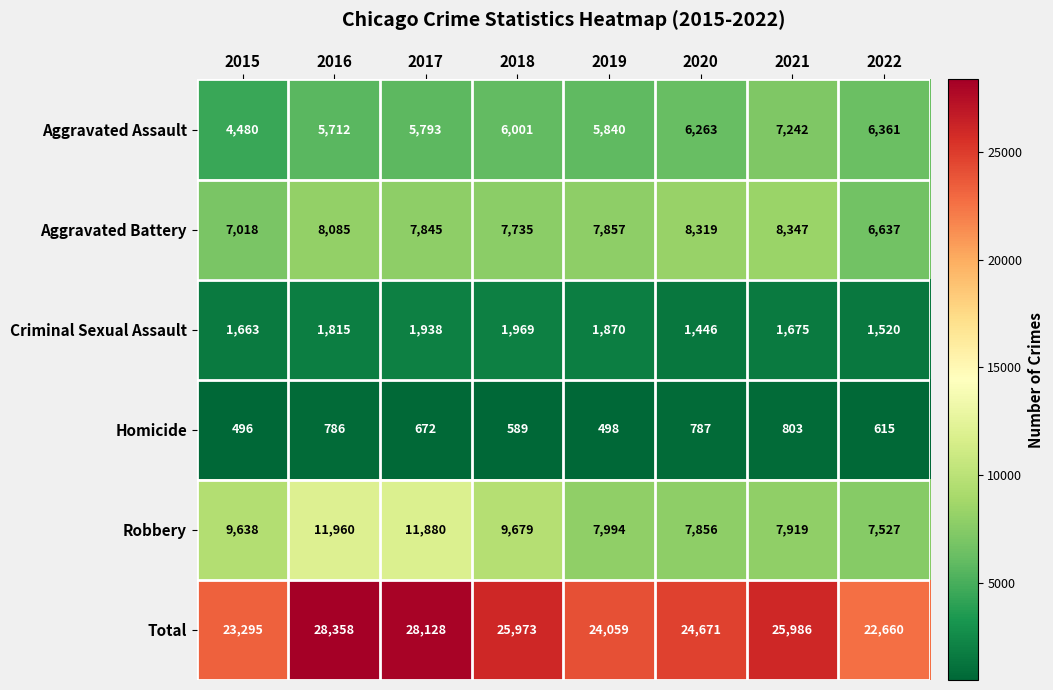

Between 2016 and 2017, which series saw the biggest shift?

Aggravated Battery